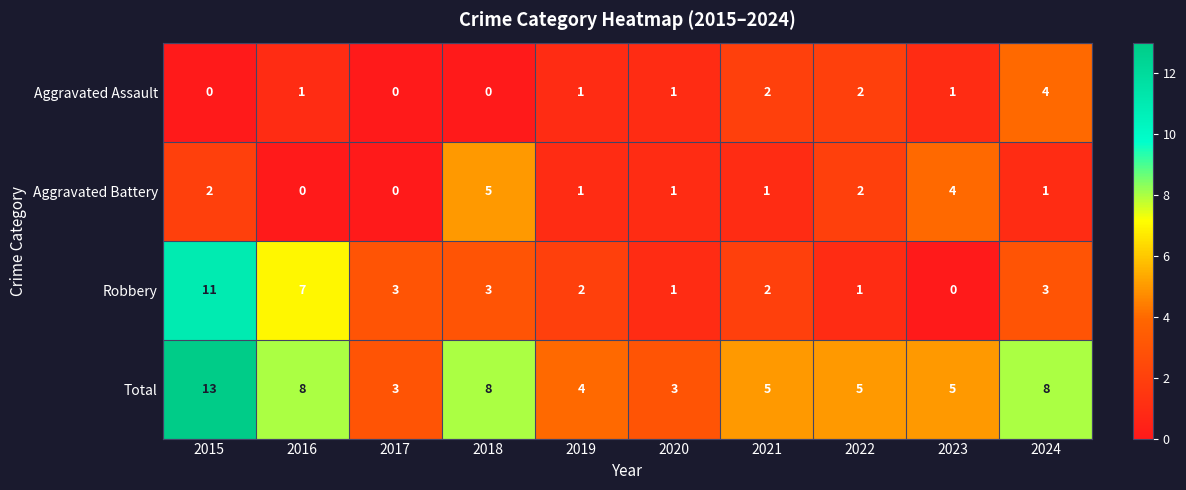

What is the greatest value displayed?

13